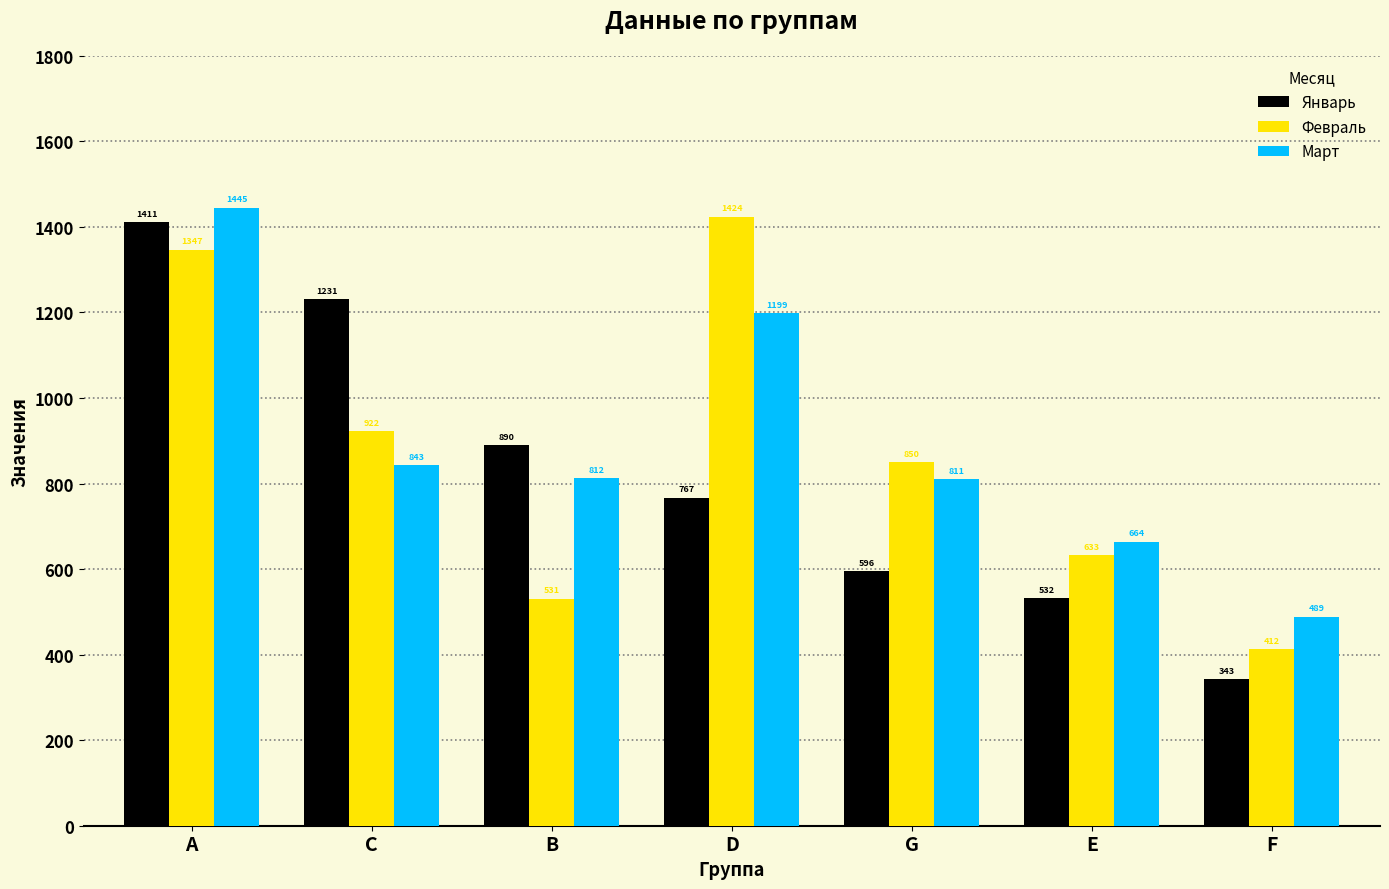

What are all the series names shown in the legend?

Январь, Февраль, Март